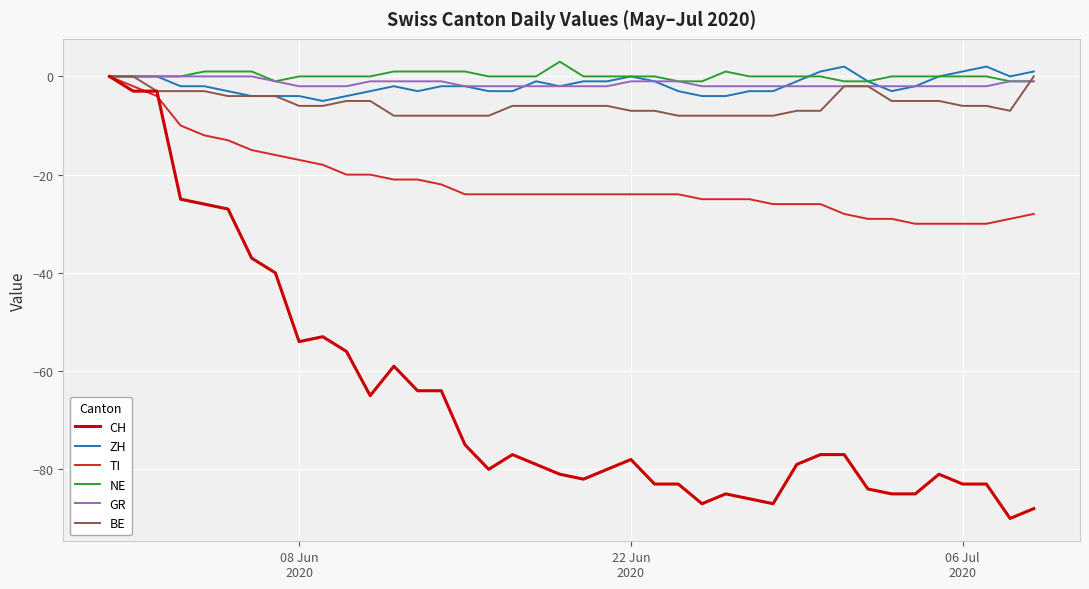

What is the sum of all BE values?

-219